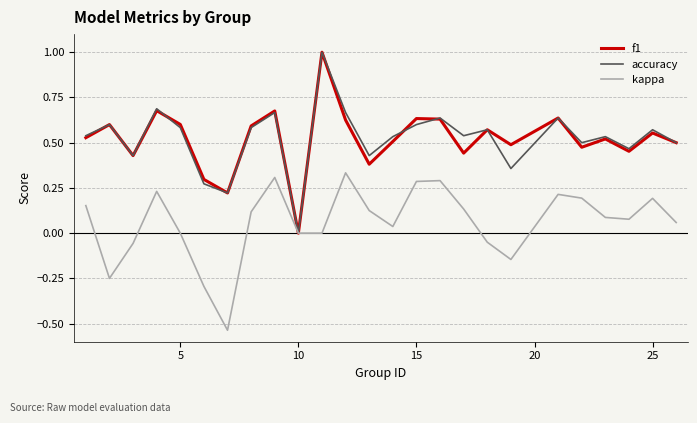

Count the number of categories in the chart.

25